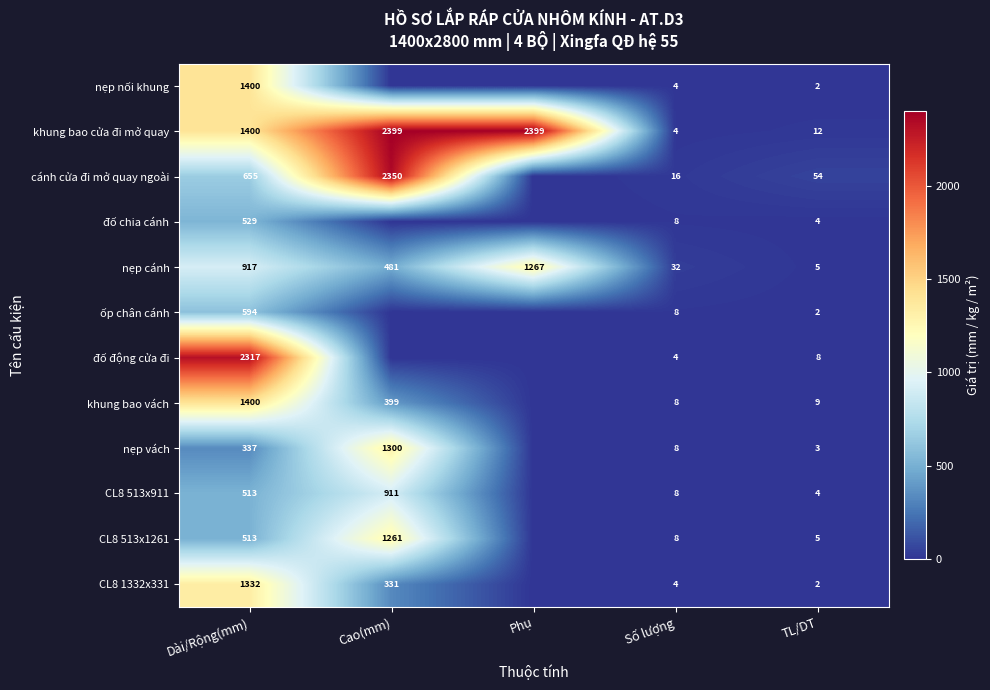

What is the total value across all series at Số lượng?

112